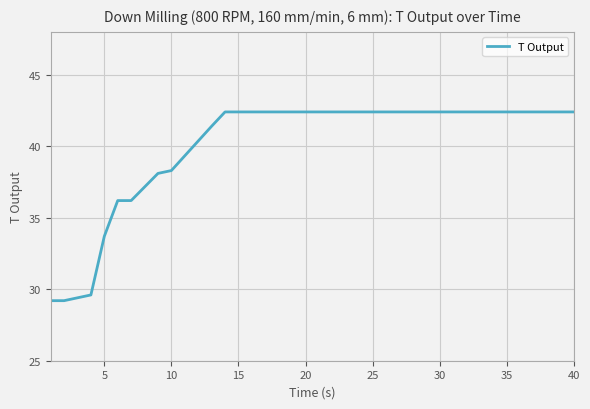

What is the smallest value displayed?

29.2